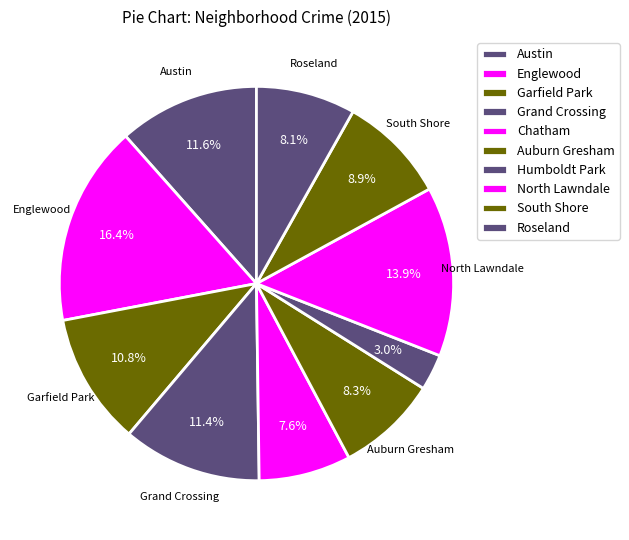

To the nearest percent, what is the average slice percentage?

10%